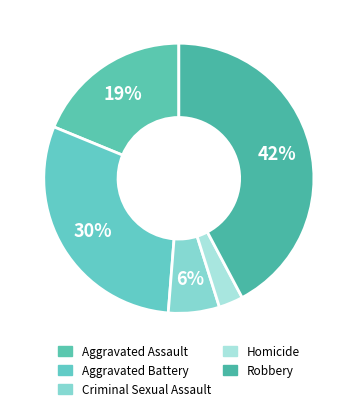

Is there a majority slice in this chart?

No